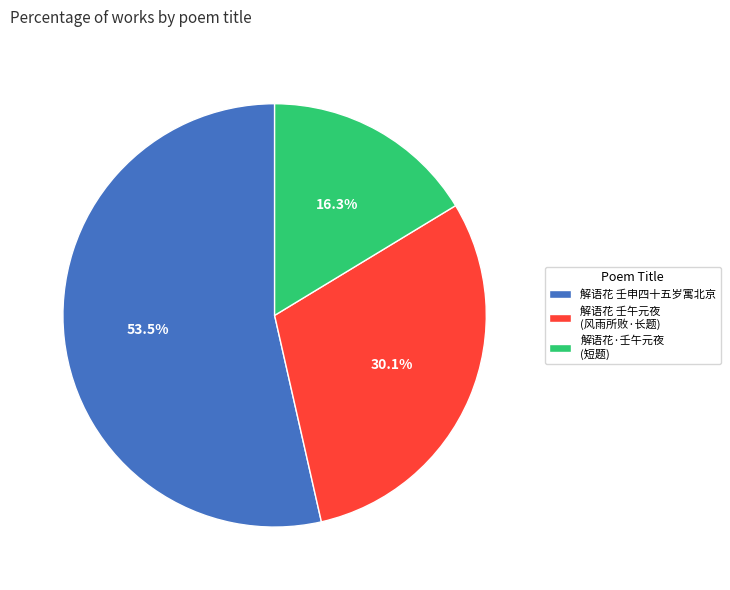

To the nearest percent, what is the average slice percentage?

33%